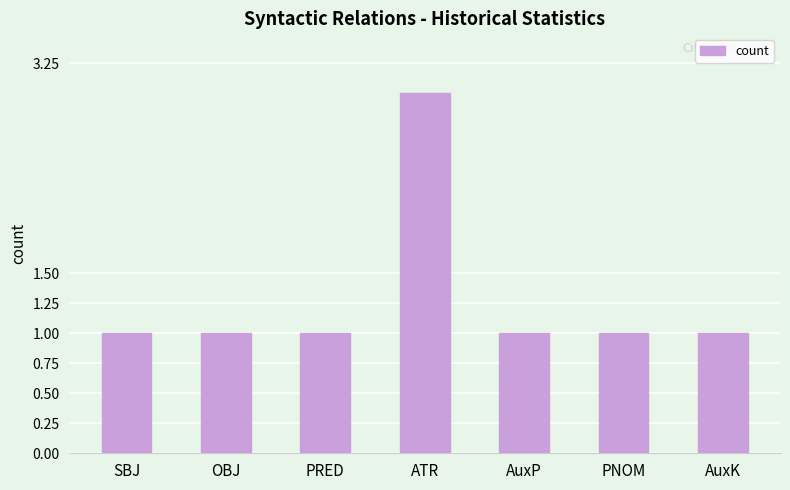

What is the minimum value shown in the chart?

1